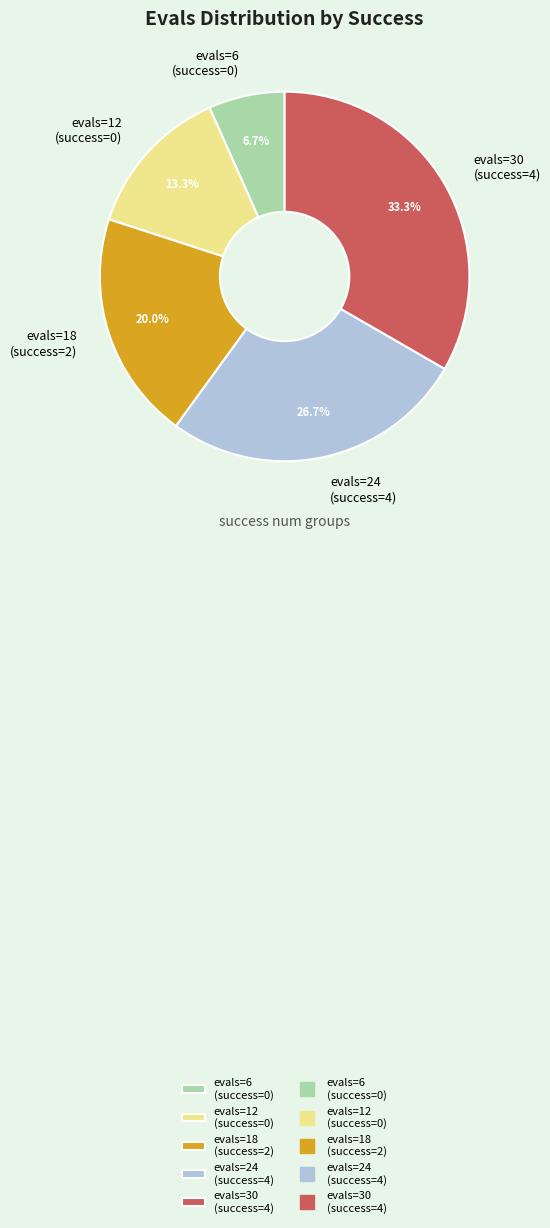

Between evals=18 (success=2) and evals=6 (success=0), which is larger?

evals=18 (success=2)